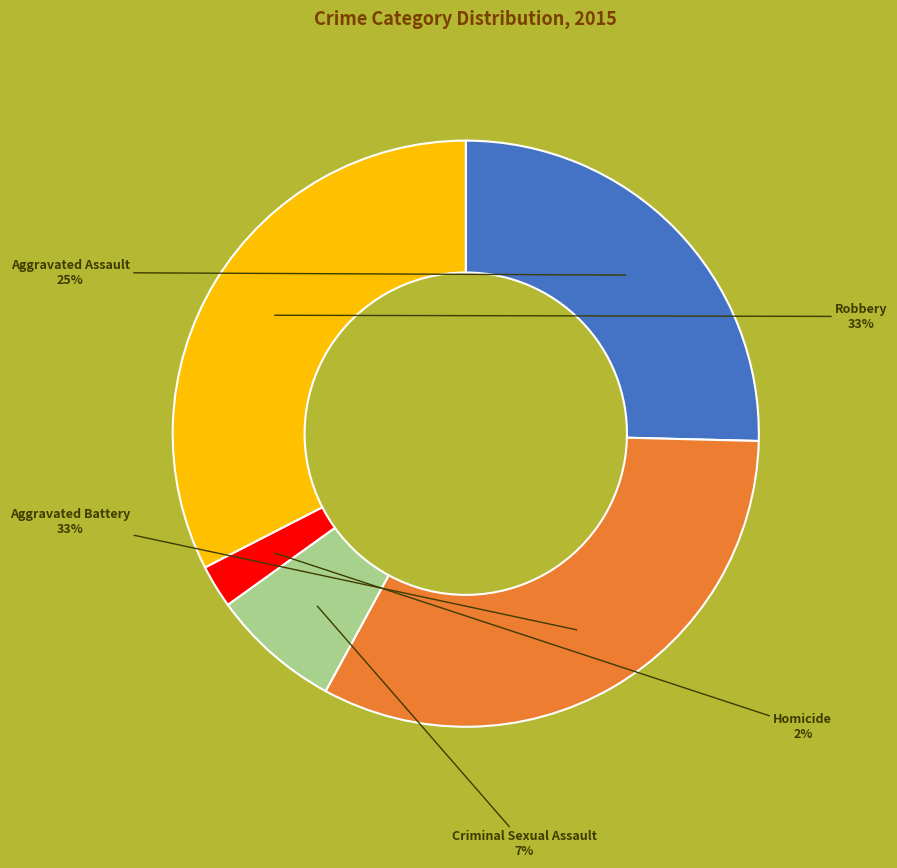

Which category has the smallest portion of the pie?

Homicide